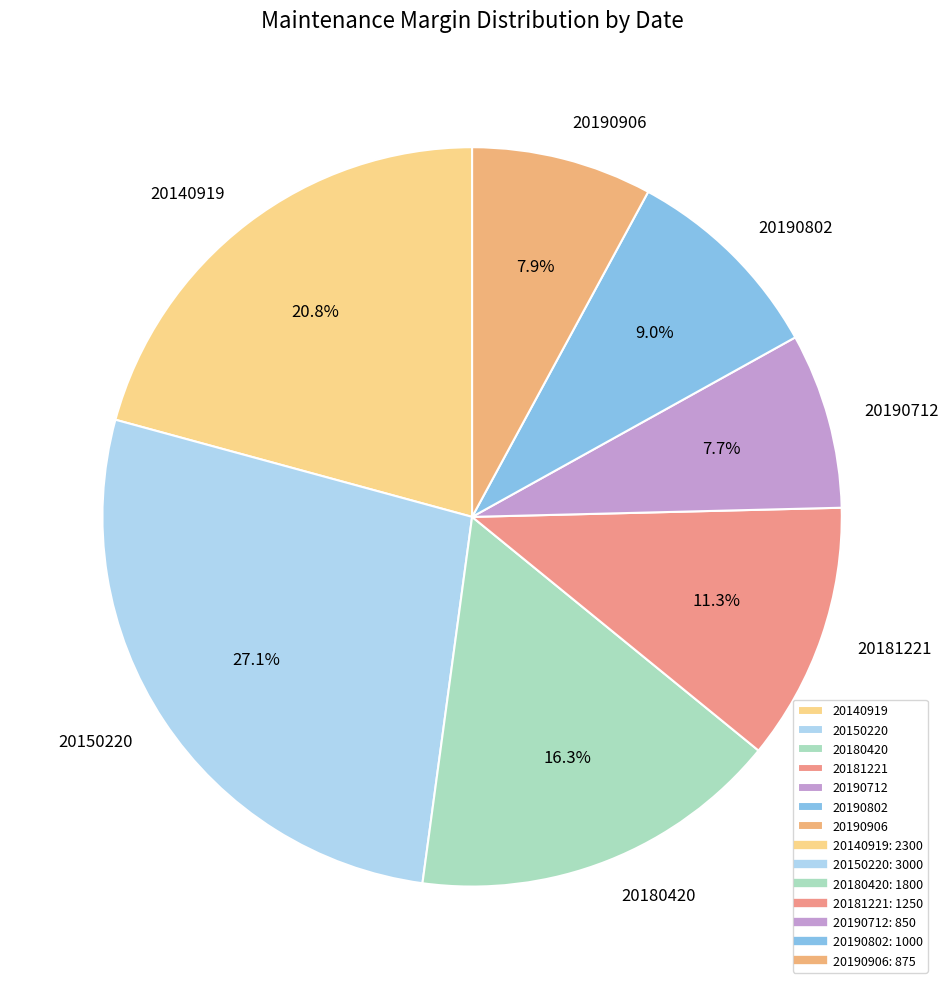

Between 20190712 and 20150220, which is larger?

20150220